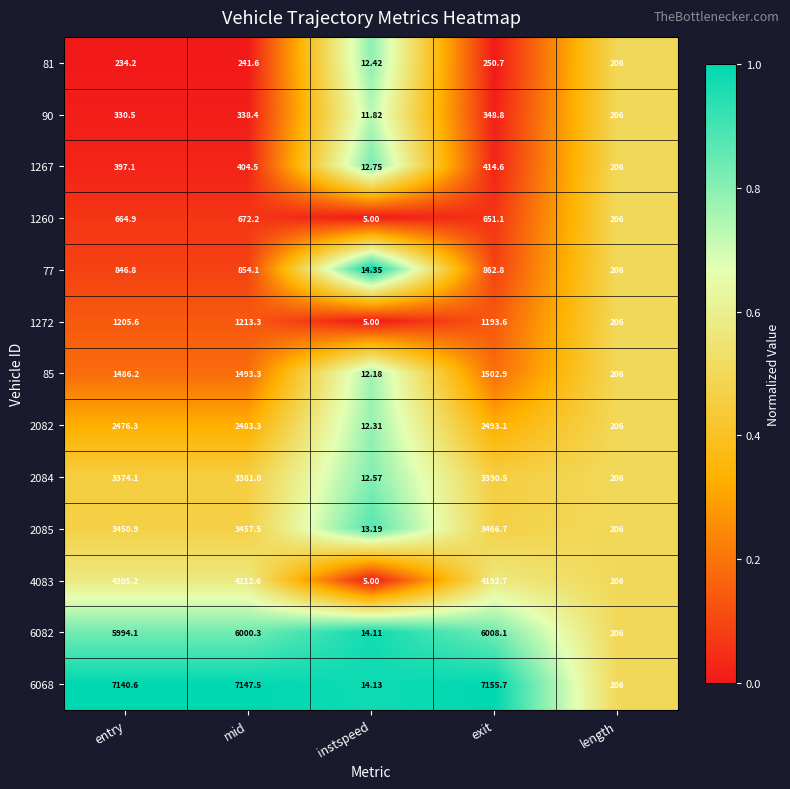

At which label does 90 first exceed 330?

entry